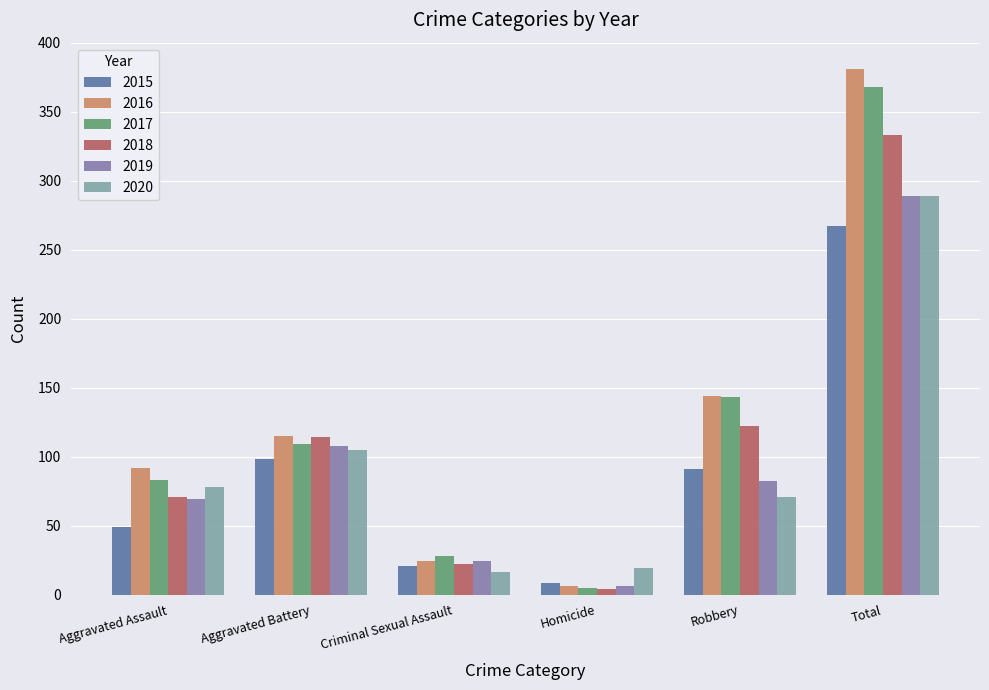

What is the minimum value shown in the chart?

4